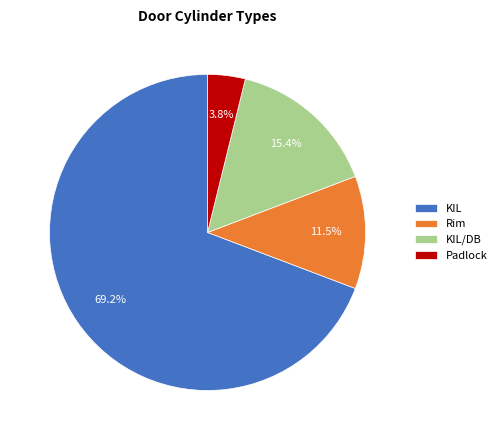

Which slice represents more than half of the pie?

KIL